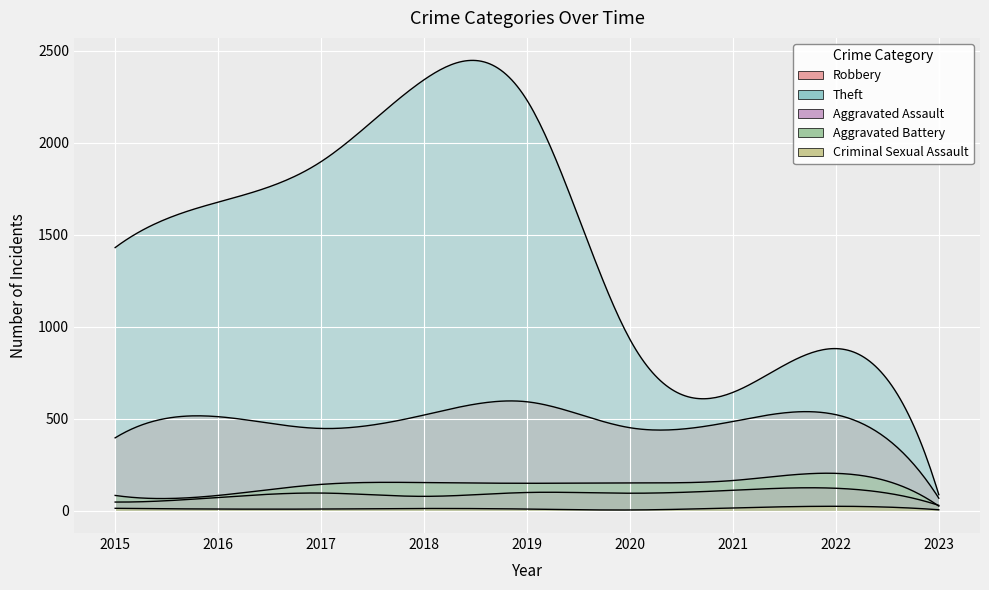

Is the value of Robbery at 2016 greater than the value of Criminal Sexual Assault at 2017?

Yes